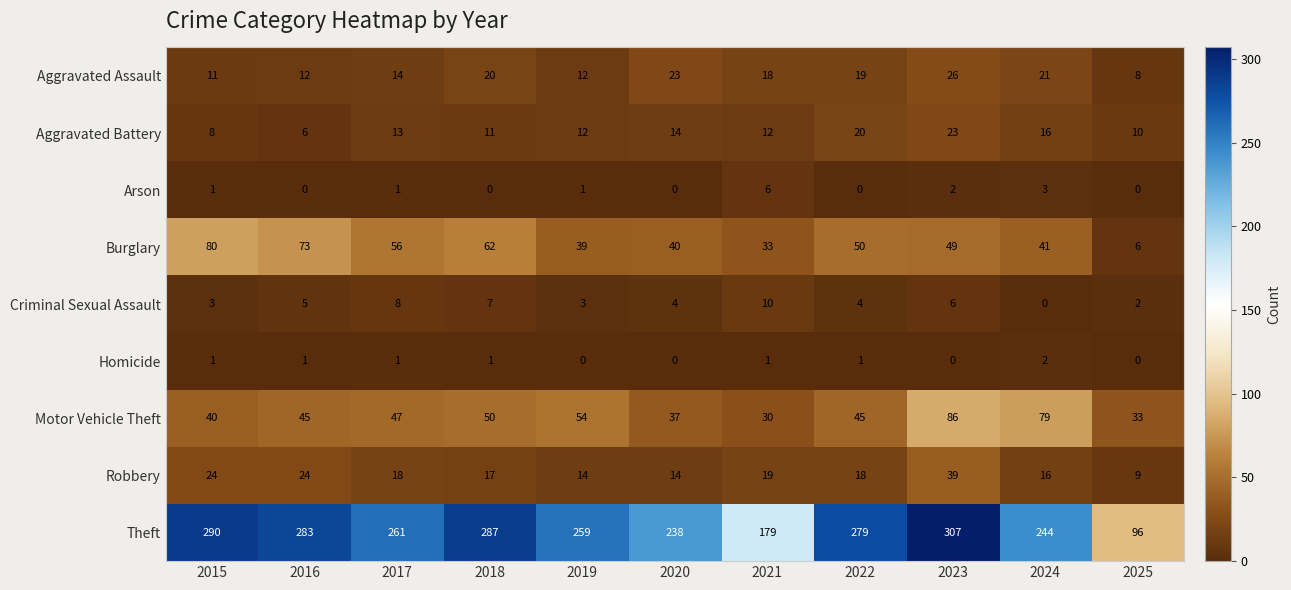

What is the total value across all series at 2020?

370